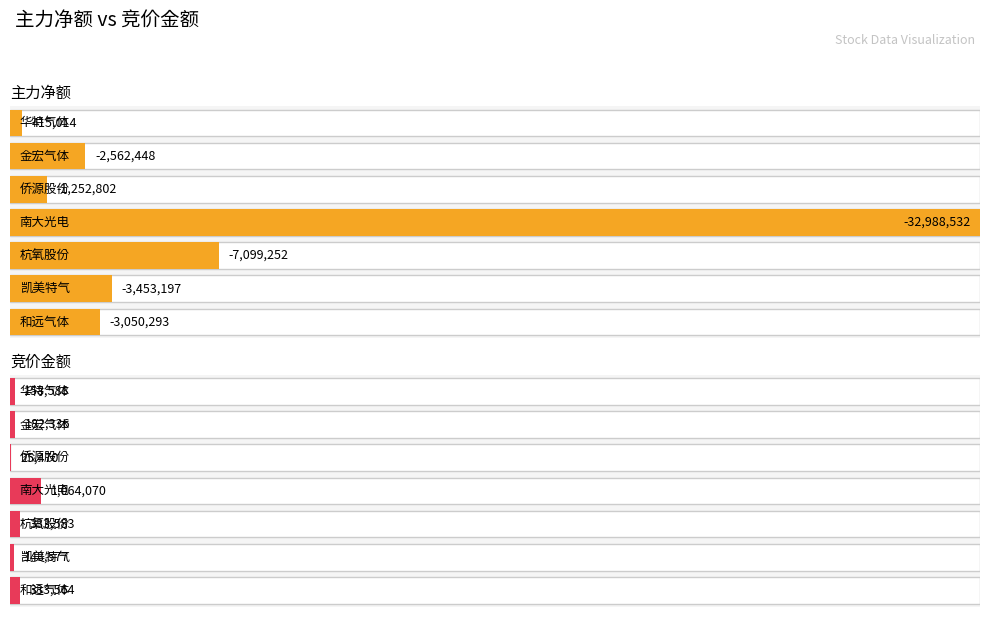

Which series has the widest spread of values?

主力净额